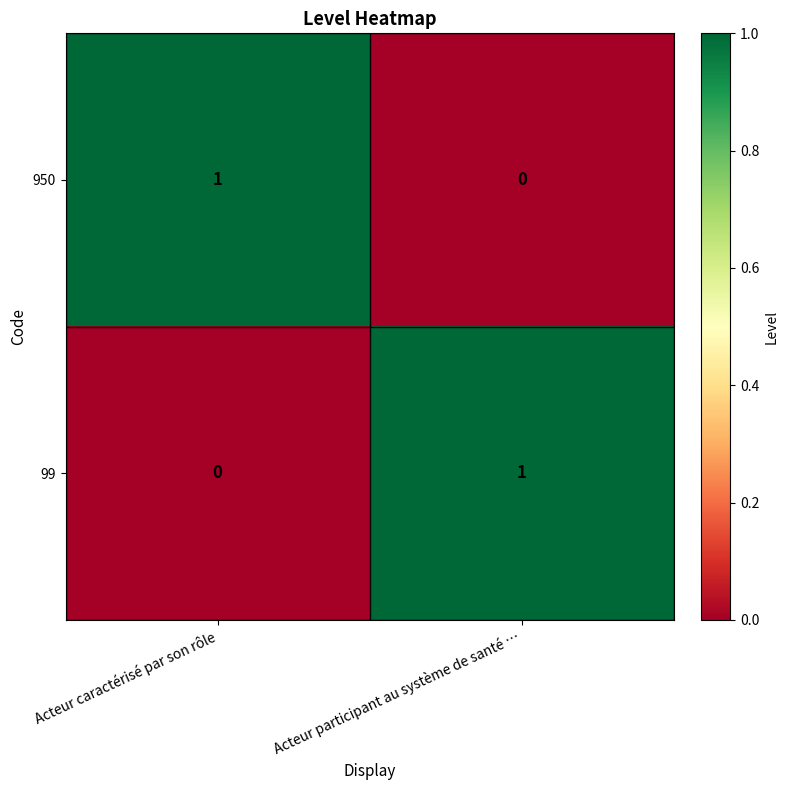

At which label does 950 reach its minimum?

Acteur participant au système de santé …